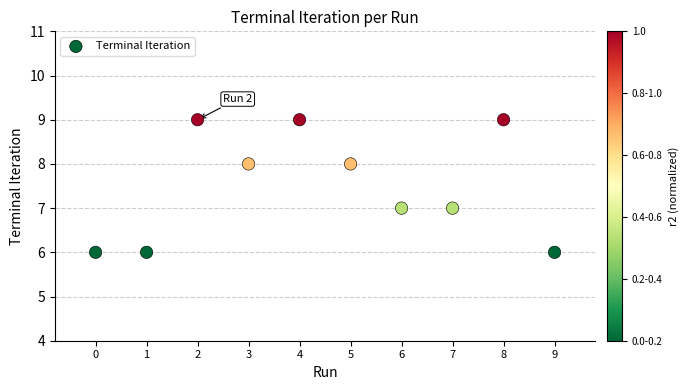

What is the average Y value?

8